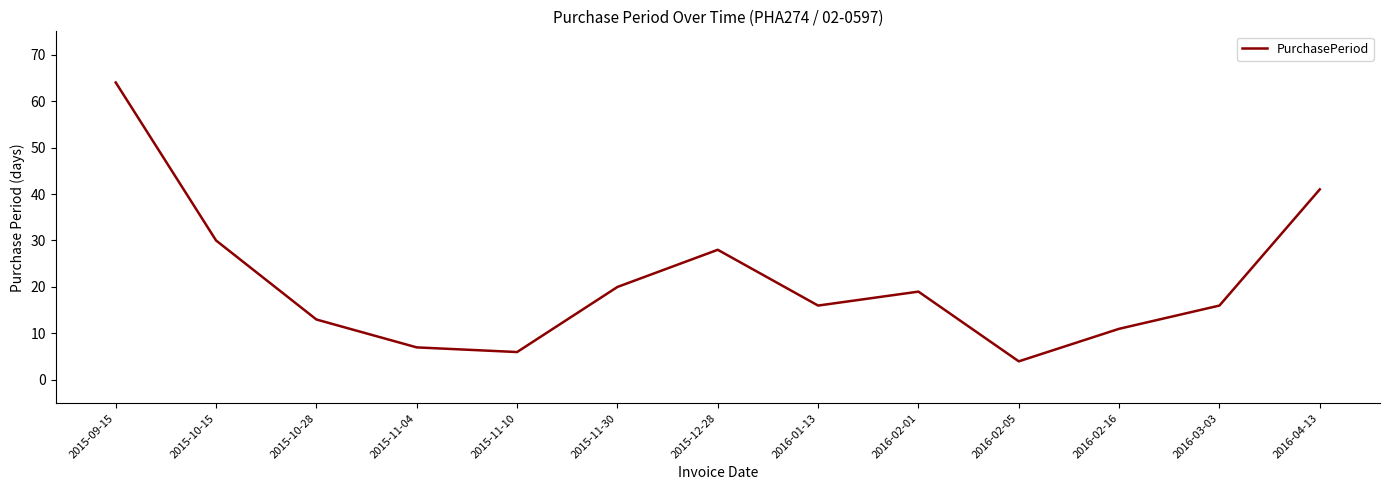

The chart shows a value of 16 at 2016-03-03. True or false?

True